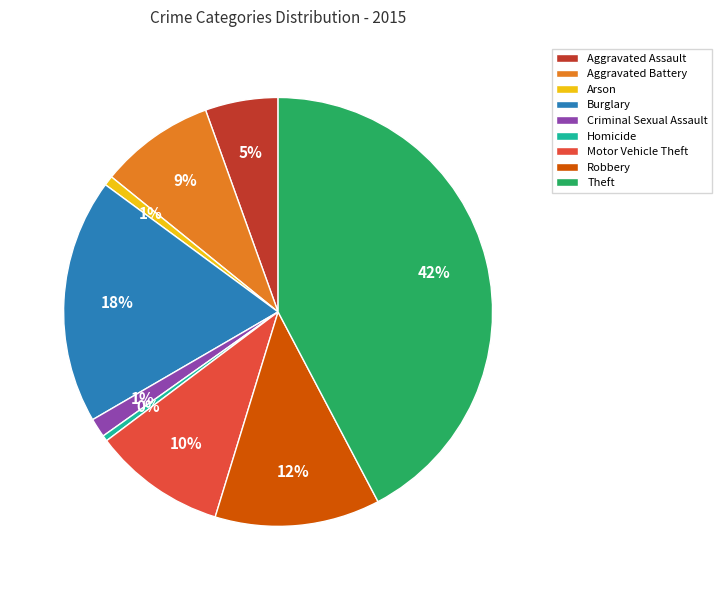

What is the ratio of the value at Theft to the value at Homicide?

97.2